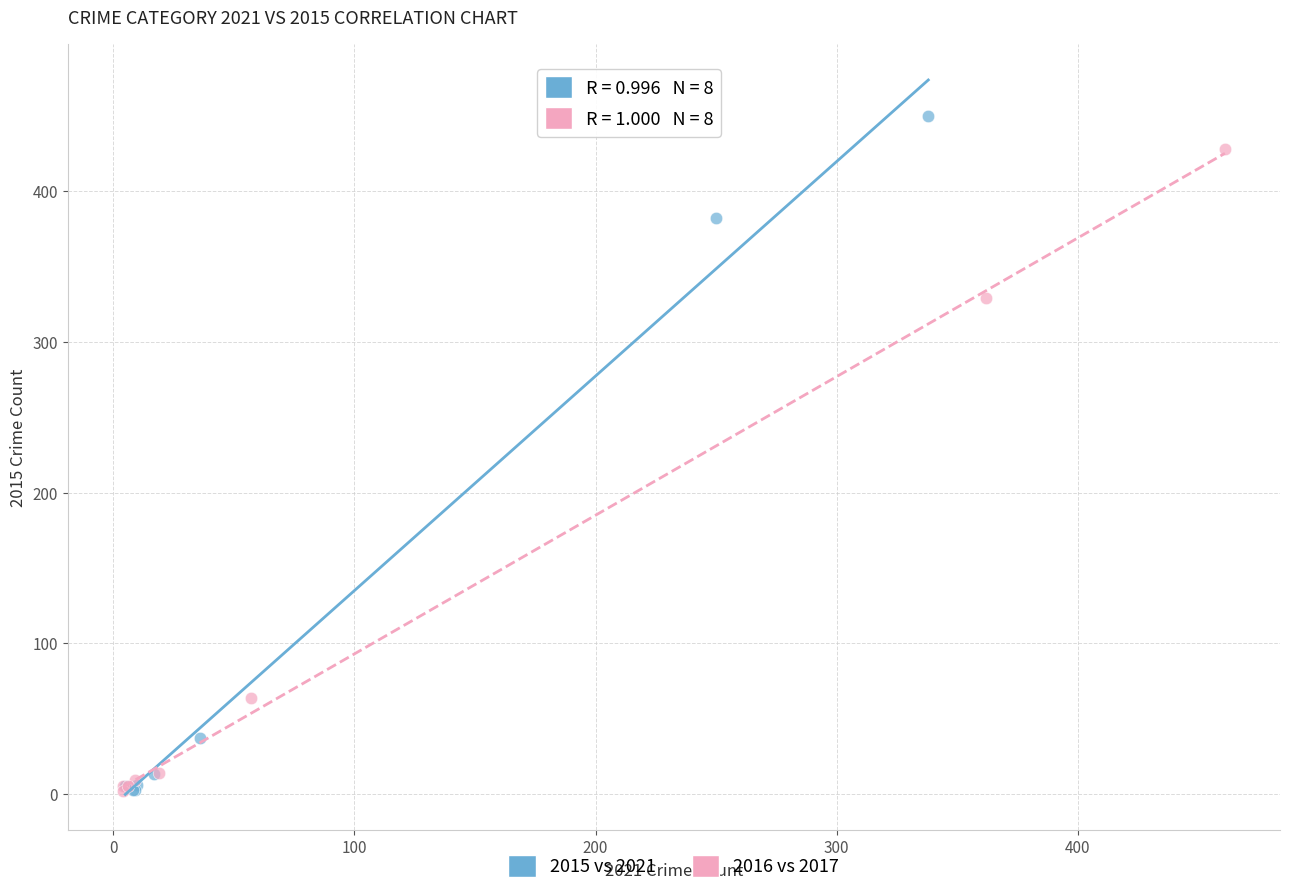

Which series contains the highest Y value?

2015 vs 2021